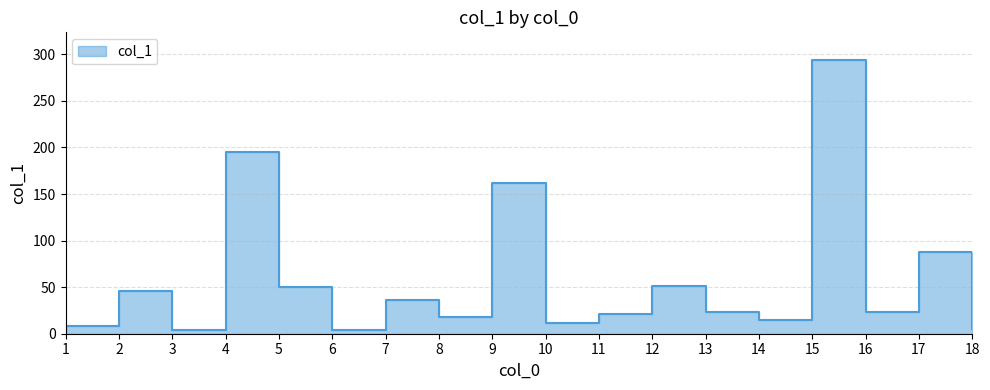

Reading right to left, list all the values displayed in this chart.

18=5.4	17=87.3	16=22.9	15=294.2	14=14.8	13=23.8	12=51.2	11=21.1	10=11.0	9=162.0	8=18.3	7=35.8	6=3.7	5=50.0	4=195.2	3=4.3	2=46.3	1=8.3